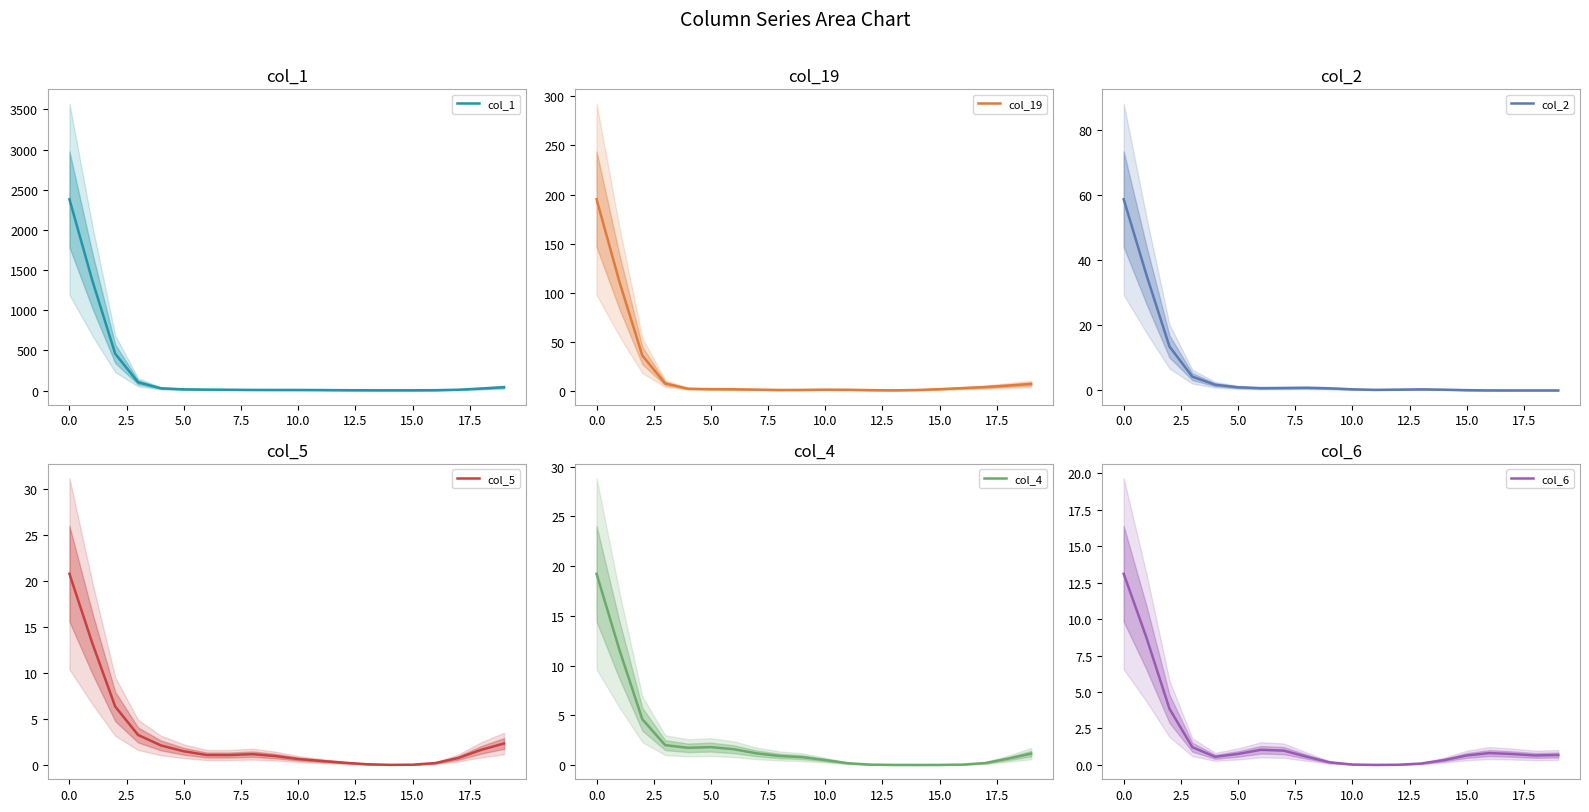

The value of col_5 at 15.0 is 0.0. True or false?

True